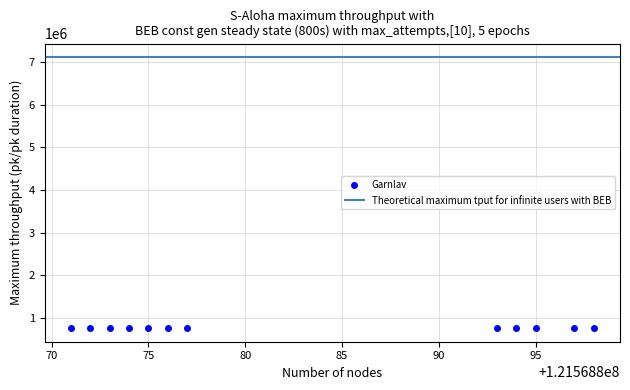

What is the range of X values (max minus min)?

27